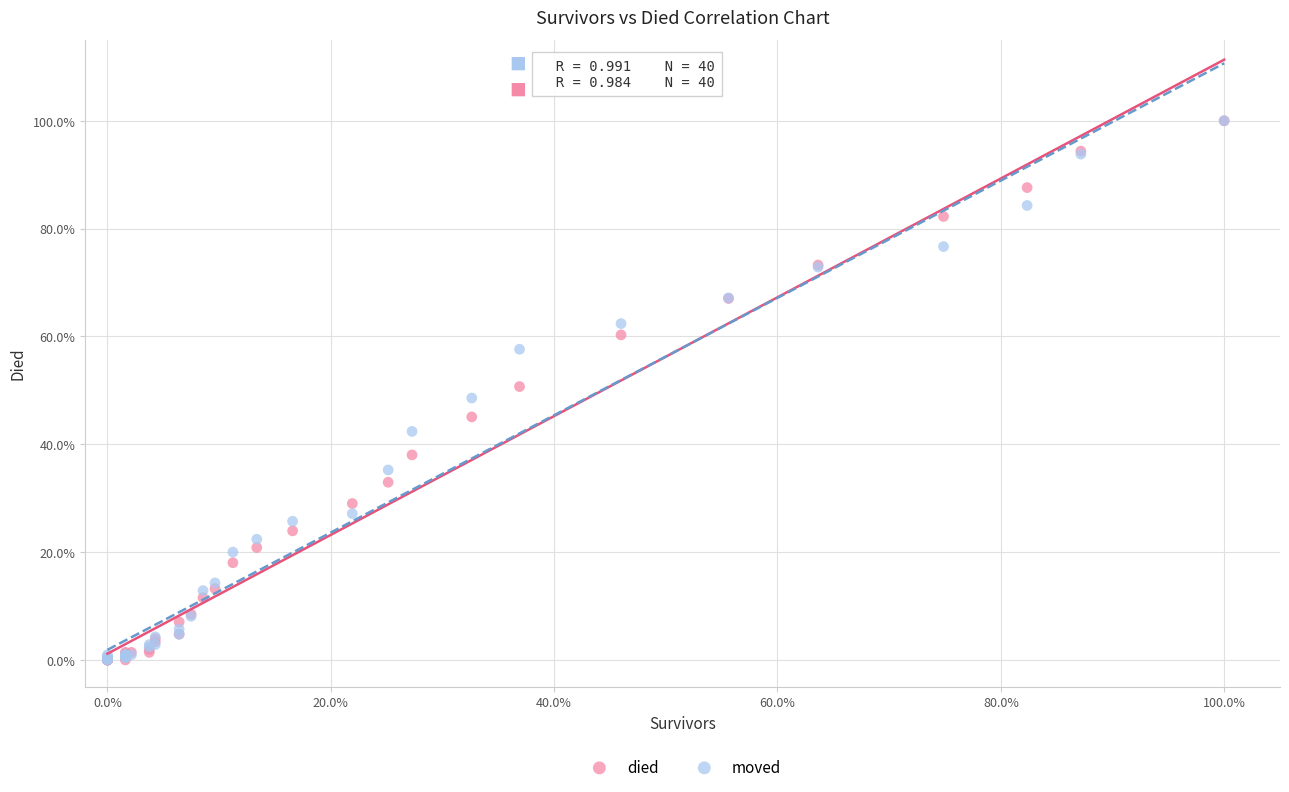

What are all the series names shown in the legend?

died, moved